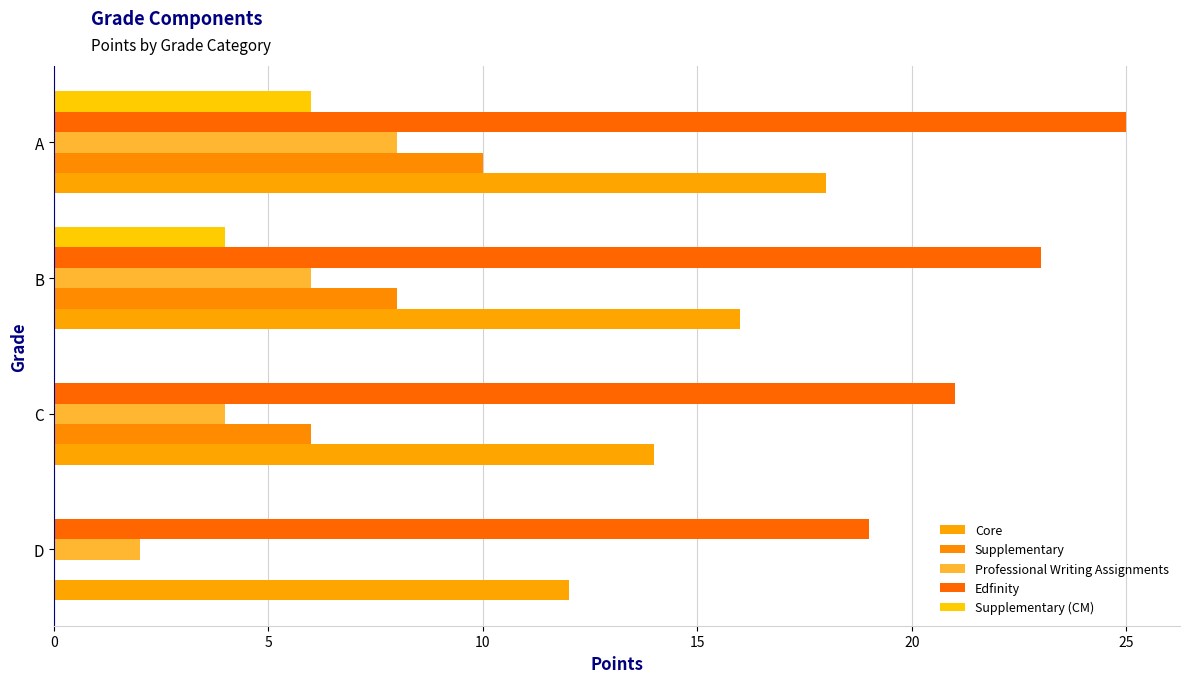

What is the value of the Supplementary (CM) bar at the 3rd from the left?

4